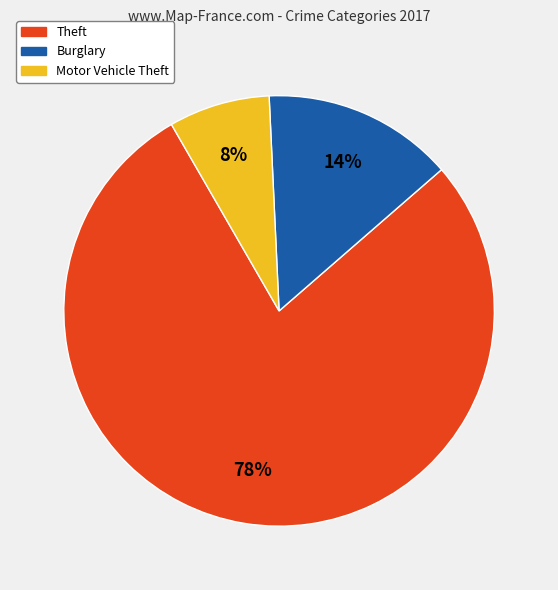

How many segments does this pie chart have?

3